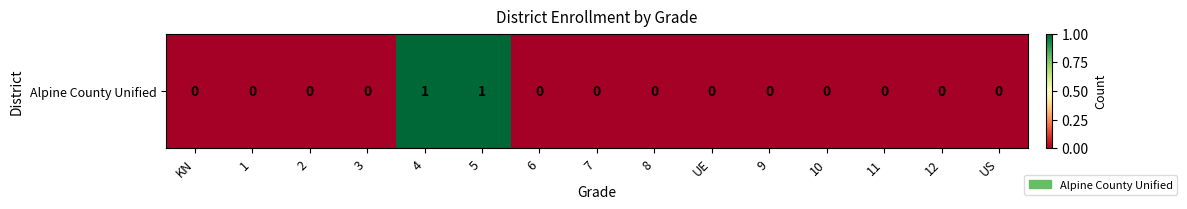

List the labels in order of value, largest first.

4, 5, KN, 1, 2, 3, 6, 7, 8, UE, 9, 10, 11, 12, US